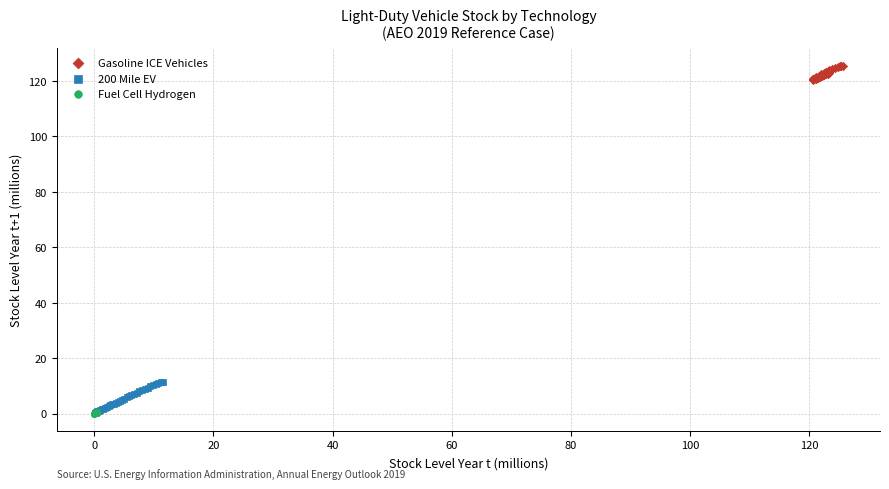

Which series reaches the maximum Y coordinate?

Gasoline ICE Vehicles